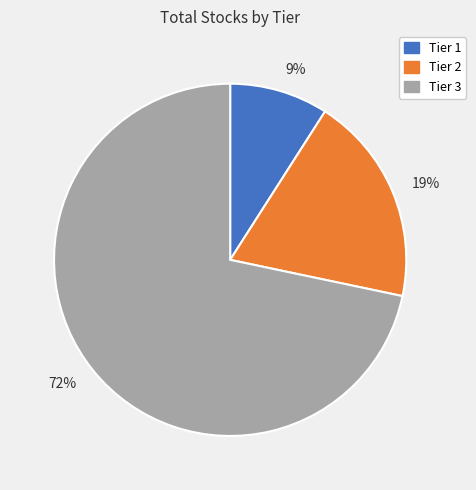

Rank the categories by value from lowest to highest.

9%, 19%, 72%